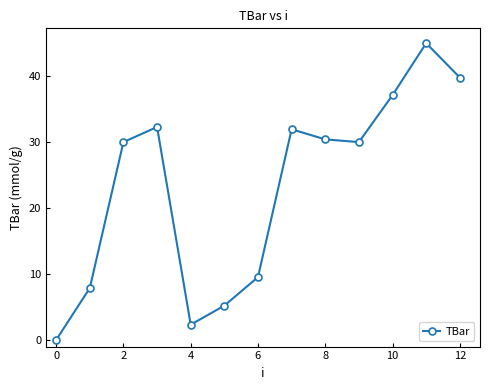

Reading left to right, extract all data points from this chart.

0.0	7.9	30.0	32.3	2.3	5.2	9.5	31.9	30.4	30.0	37.1	45.0	39.8